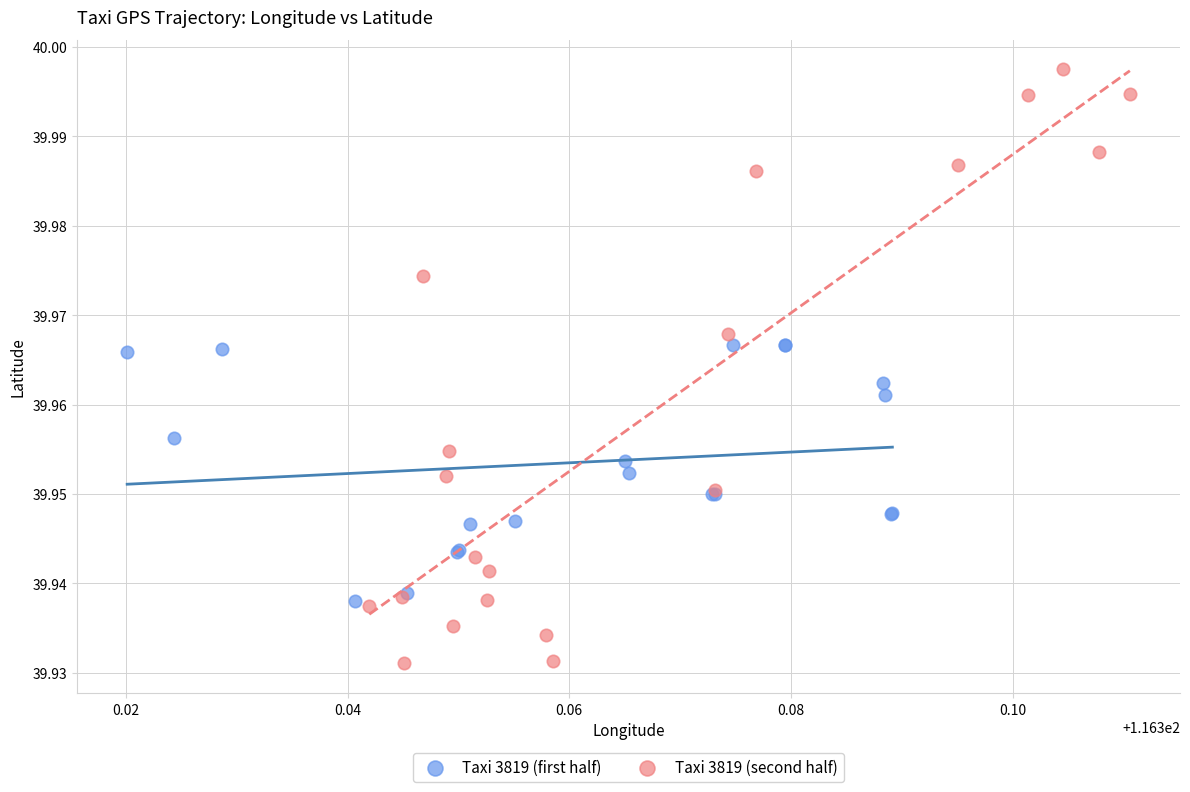

Which series reaches the maximum Y coordinate?

Taxi 3819 (second half)